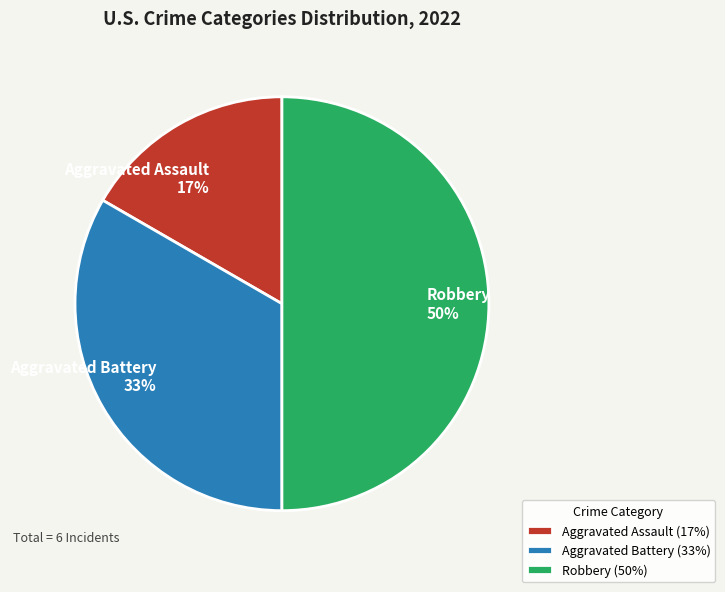

To the nearest percent, what is the combined percentage of Aggravated Battery and Aggravated Assault?

50%